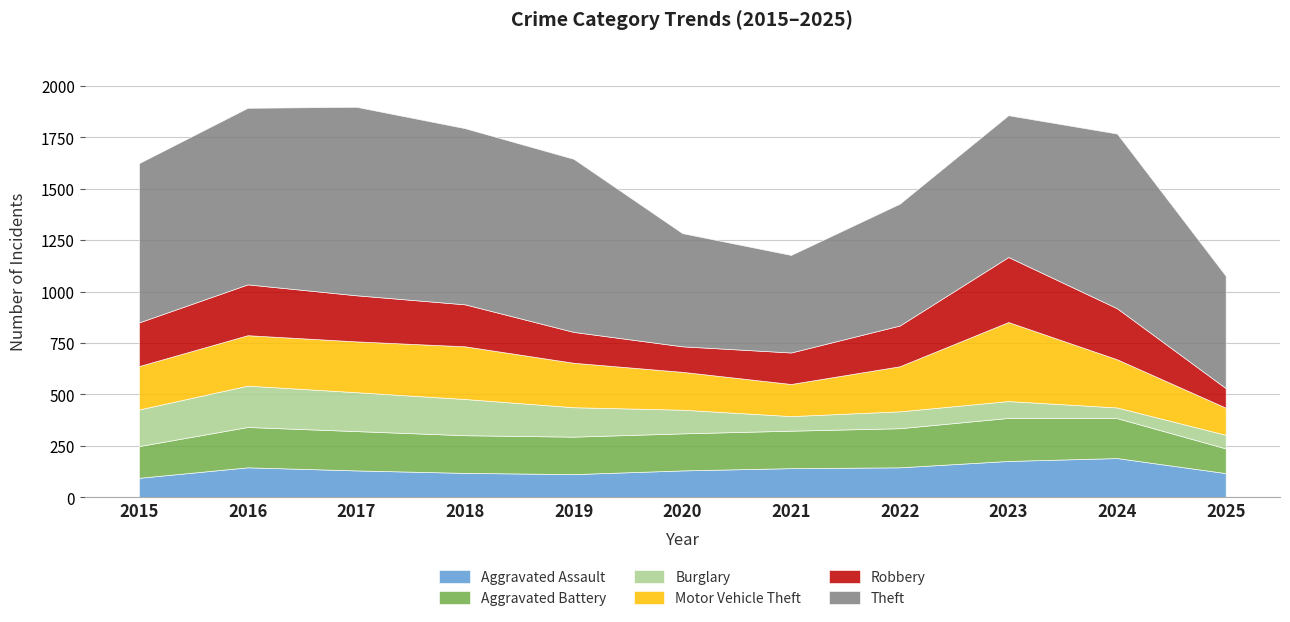

Which series has the largest total across all categories?

Theft